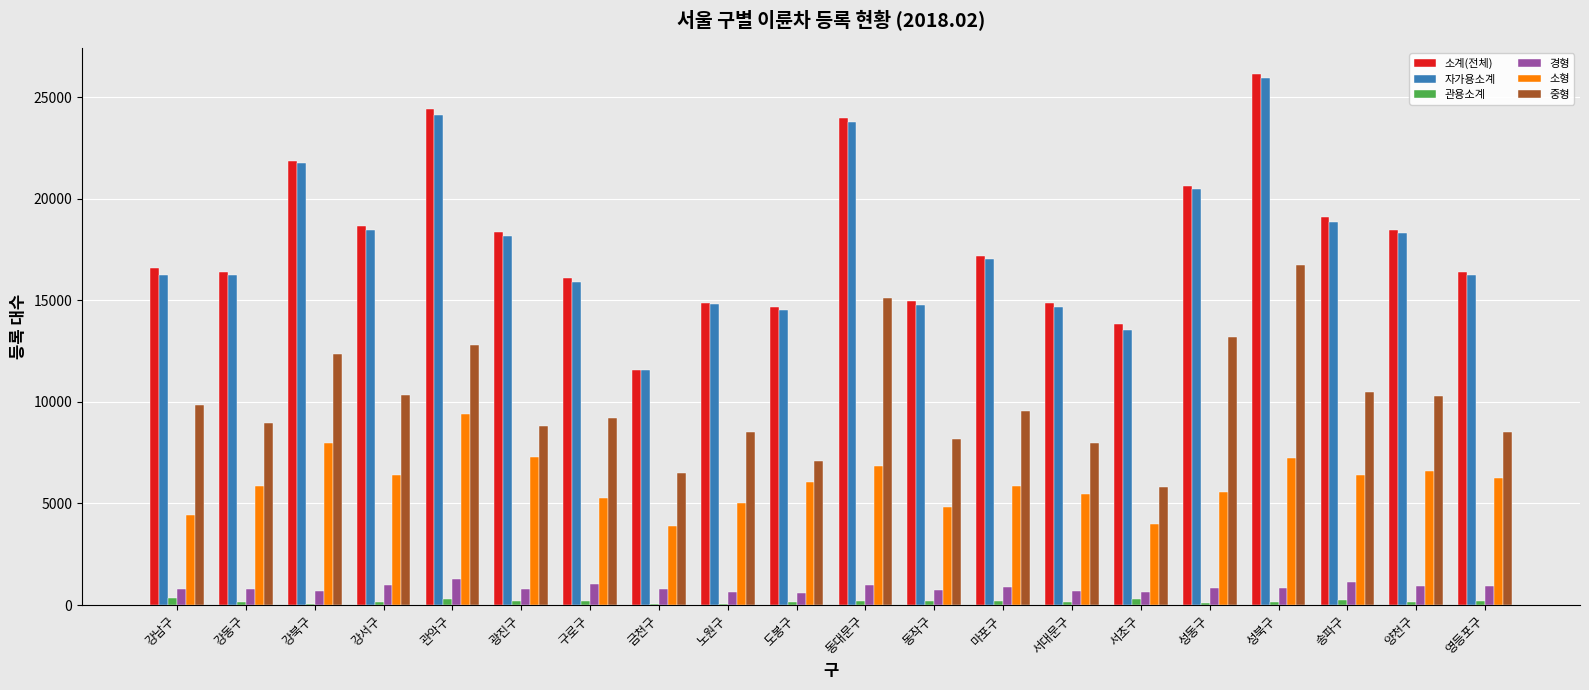

Which series changed the most between 강동구 and 동작구?

자가용소계